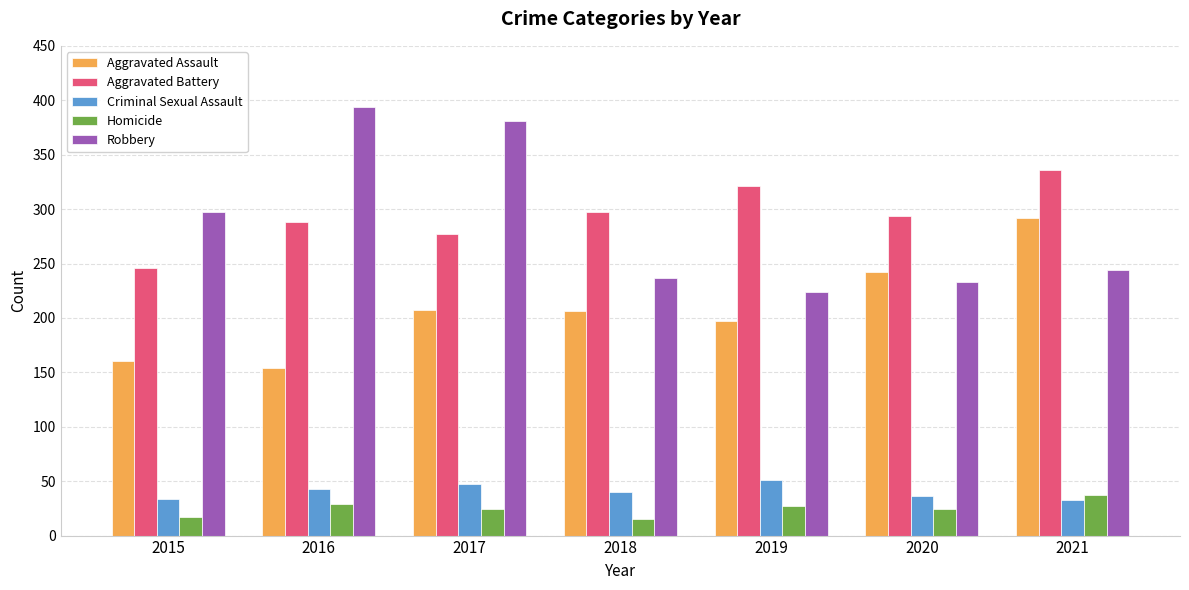

The value of Robbery at 2019 is 224. True or false?

True